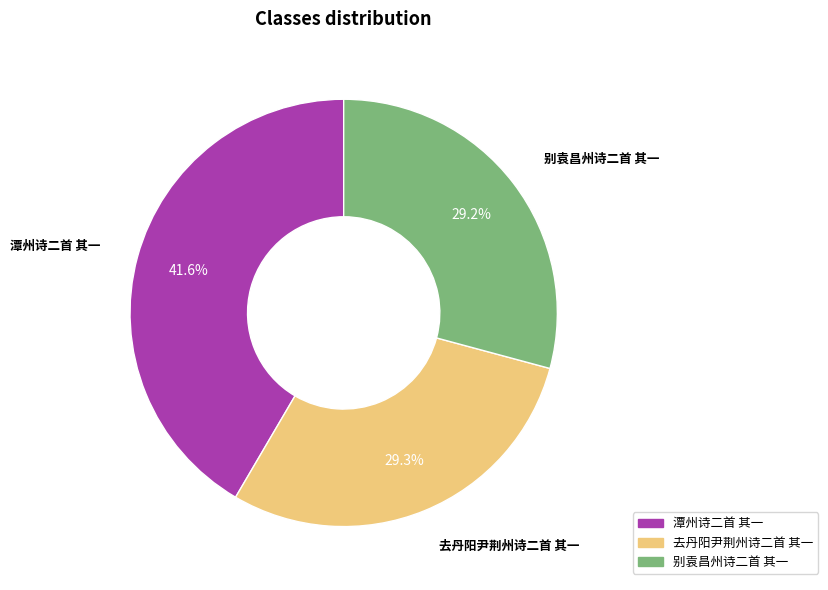

What is the ratio of the value at 别袁昌州诗二首 其一 to the value at 潭州诗二首 其一?

0.7